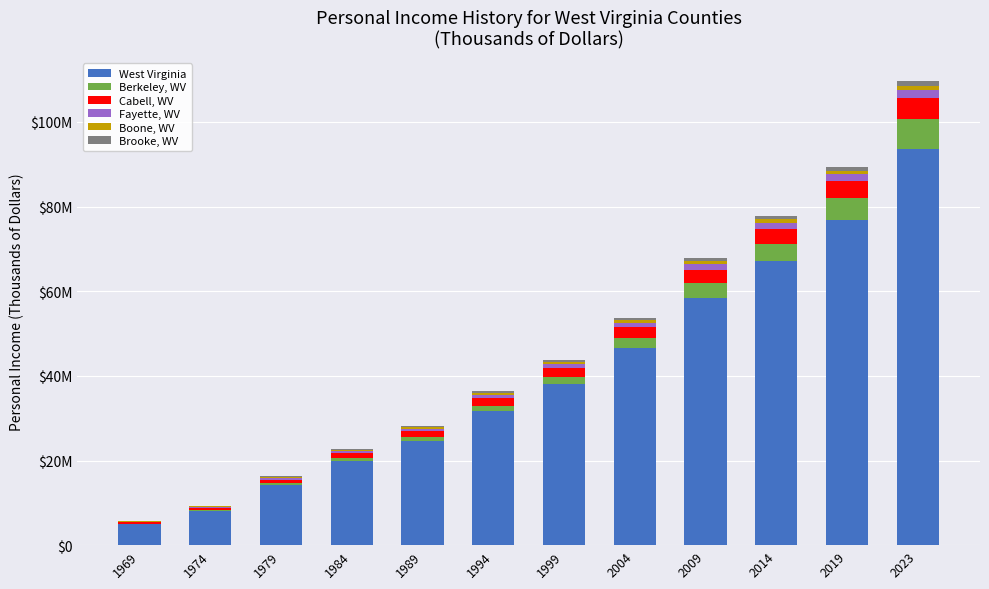

The Boone, WV series shows 1205380 at 2023. True or false?

False